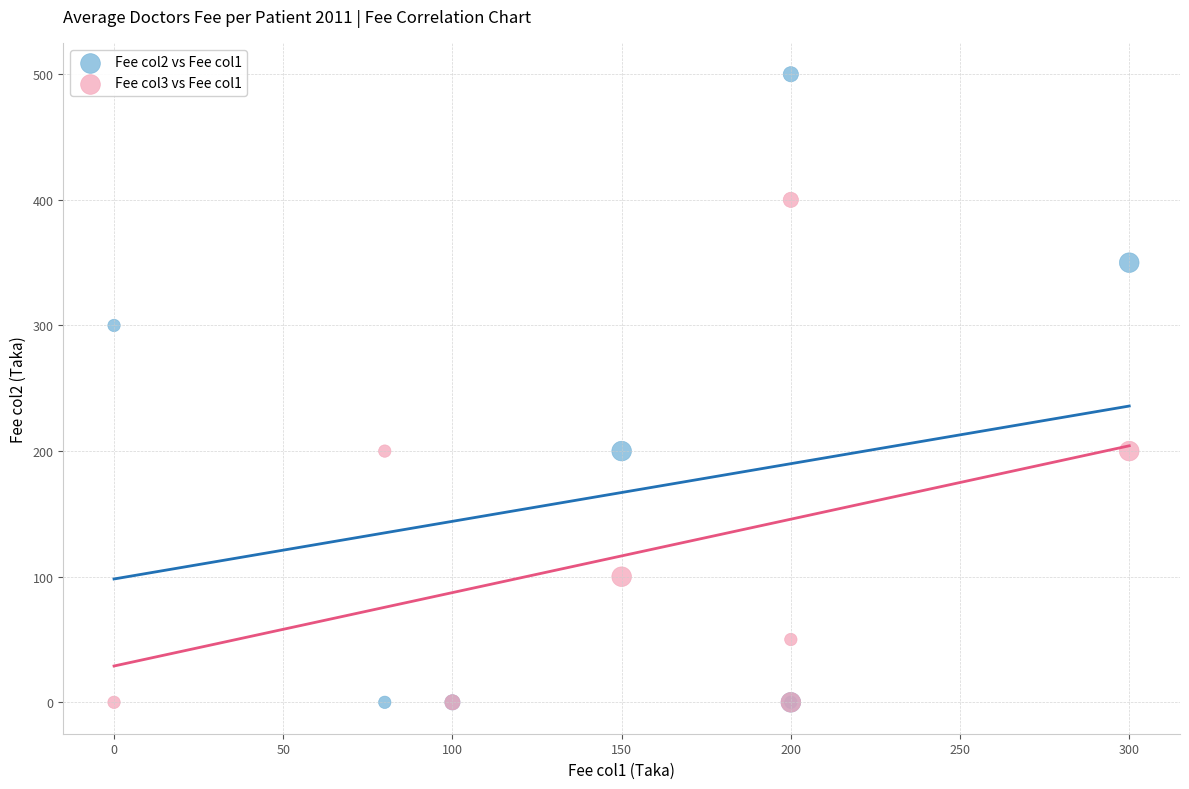

Which series has the largest Y range (max minus min)?

Fee col2 vs Fee col1